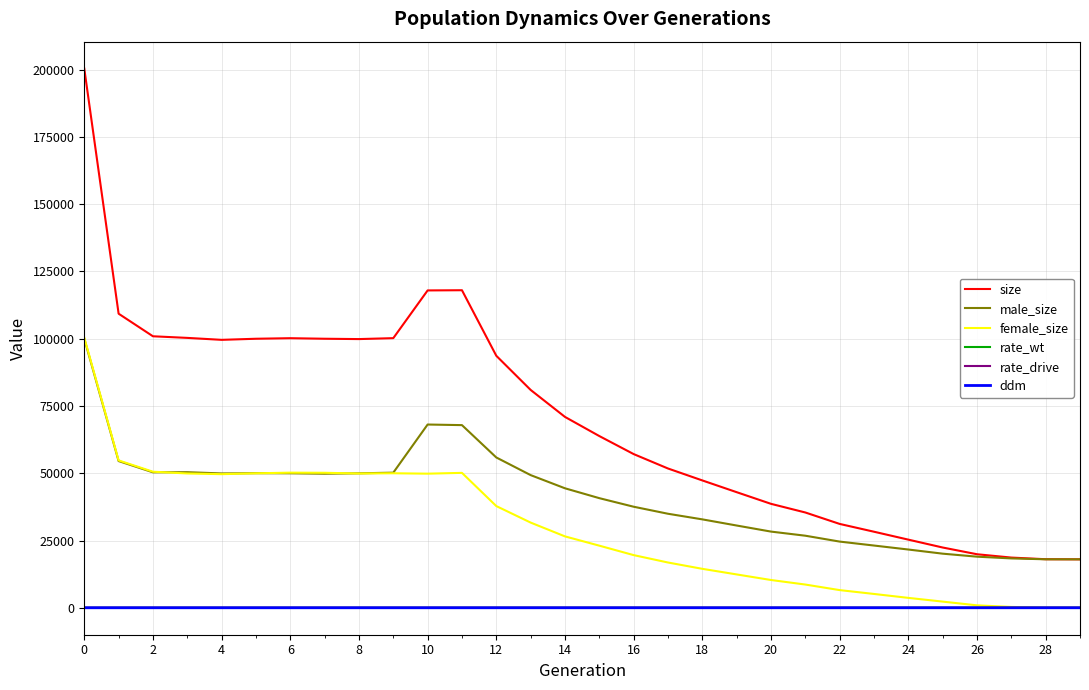

True or false: rate_wt and size intersect in this chart.

False